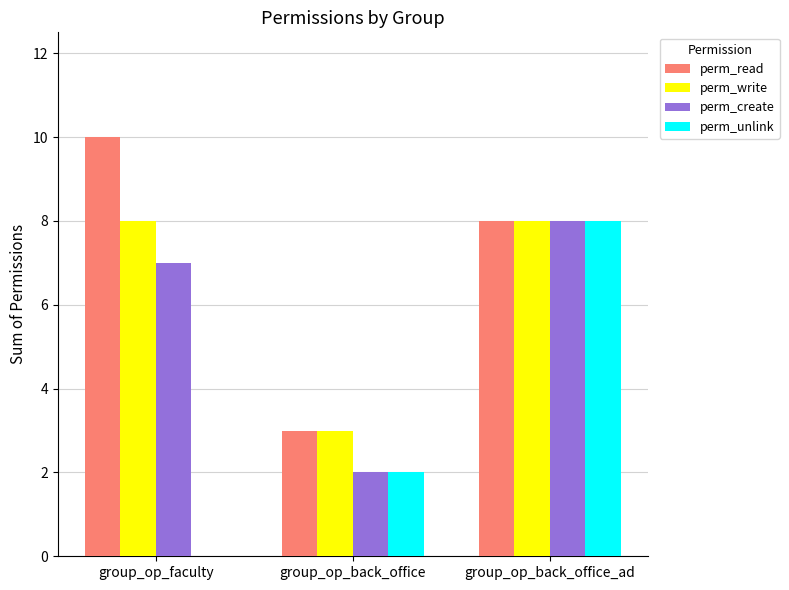

Which series has the largest total across all categories?

perm_read